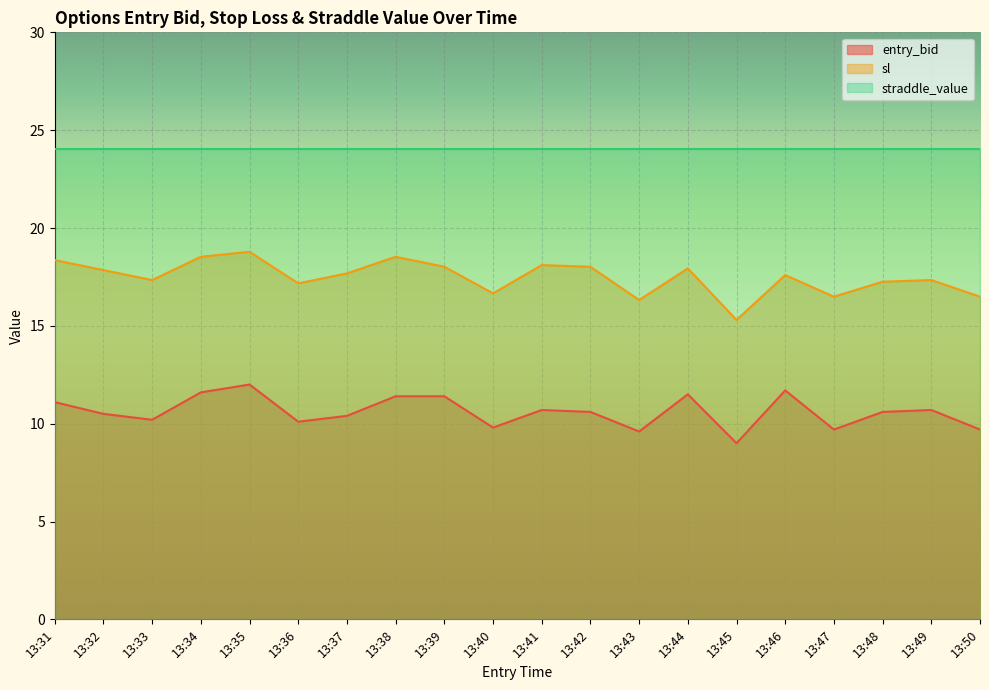

Is the value of sl at 13:31 greater than the value of entry_bid at 13:44?

Yes